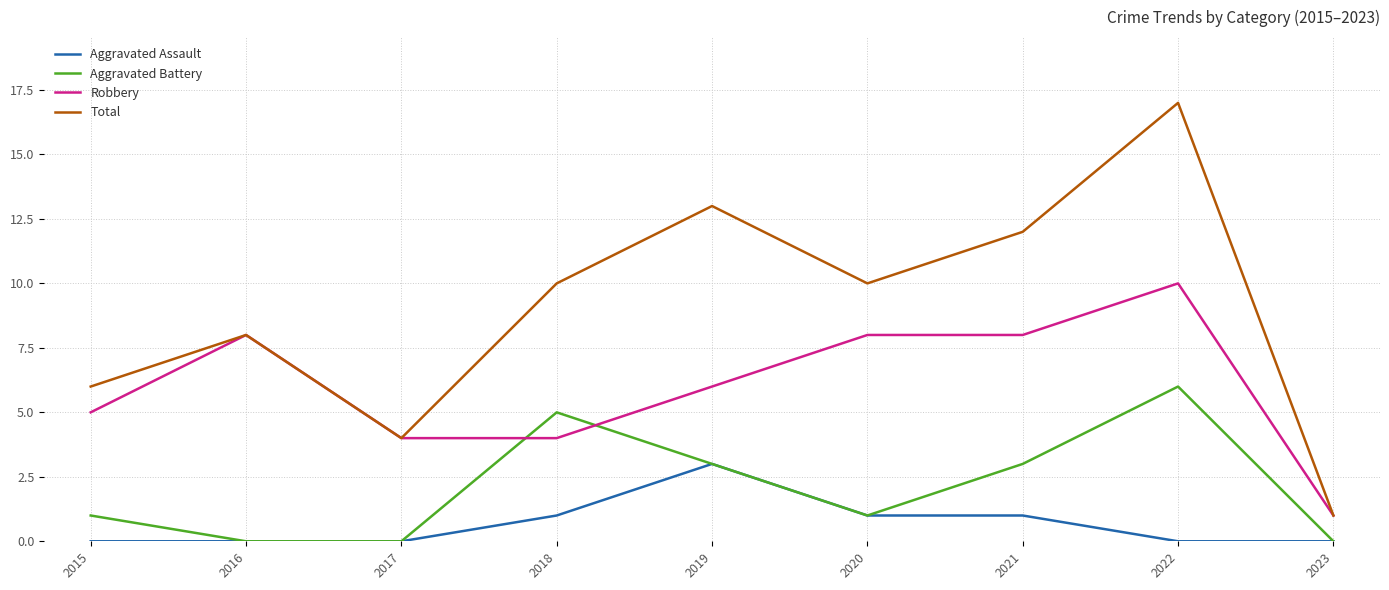

Reading left to right, what are all the values shown in this chart?

Aggravated Assault: 0	0	0	1	3	1	1	0	0
Aggravated Battery: 1	0	0	5	3	1	3	6	0
Robbery: 5	8	4	4	6	8	8	10	1
Total: 6	8	4	10	13	10	12	17	1